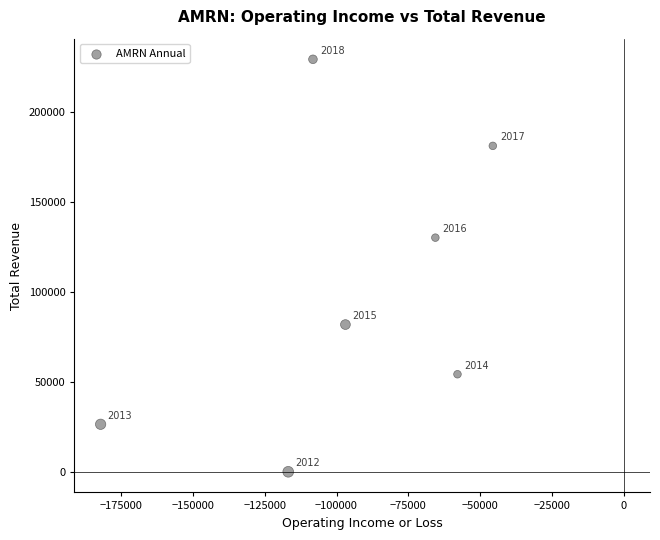

What Y value in the scatter plot is closest to 114600?

130100